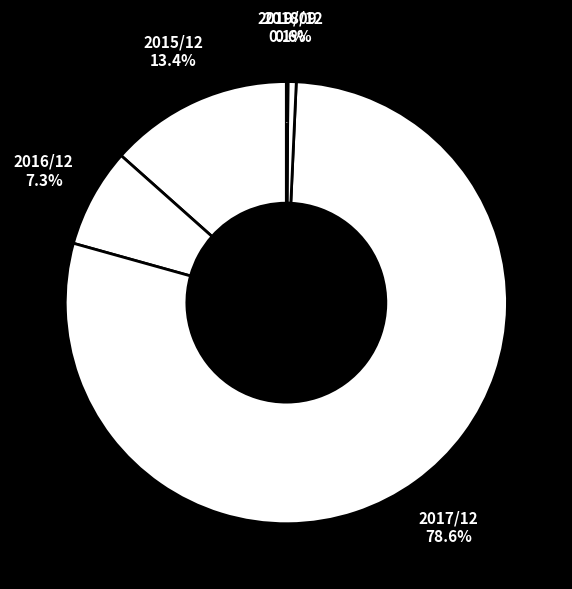

True or false: 2016/12 accounts for 15% of the total.

False